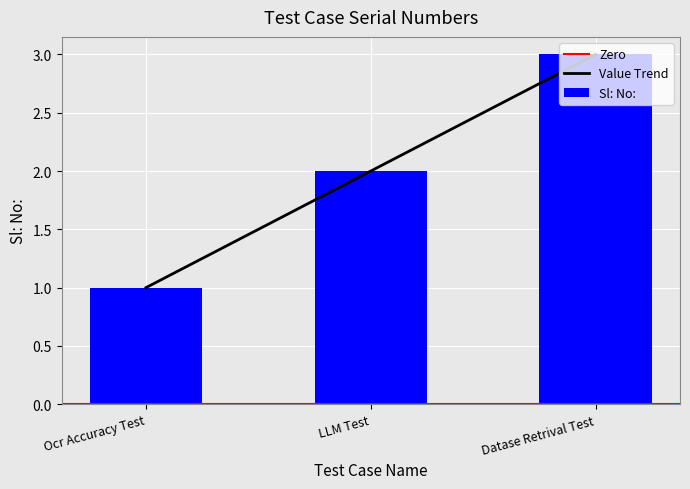

Between Datase Retrival Test and LLM Test, which is larger?

Datase Retrival Test